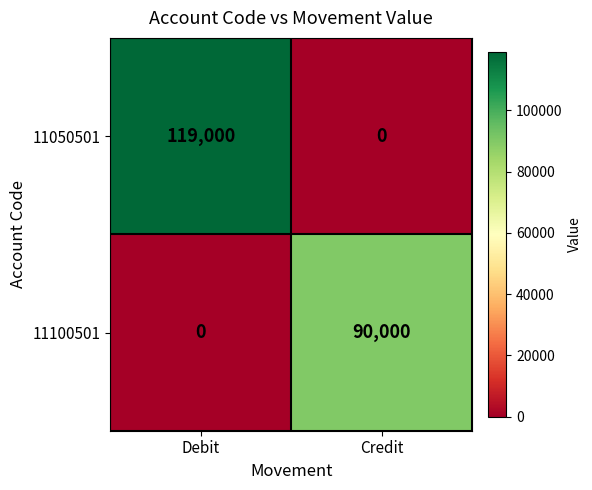

Which category has the lowest value in the 11050501 series?

Credit